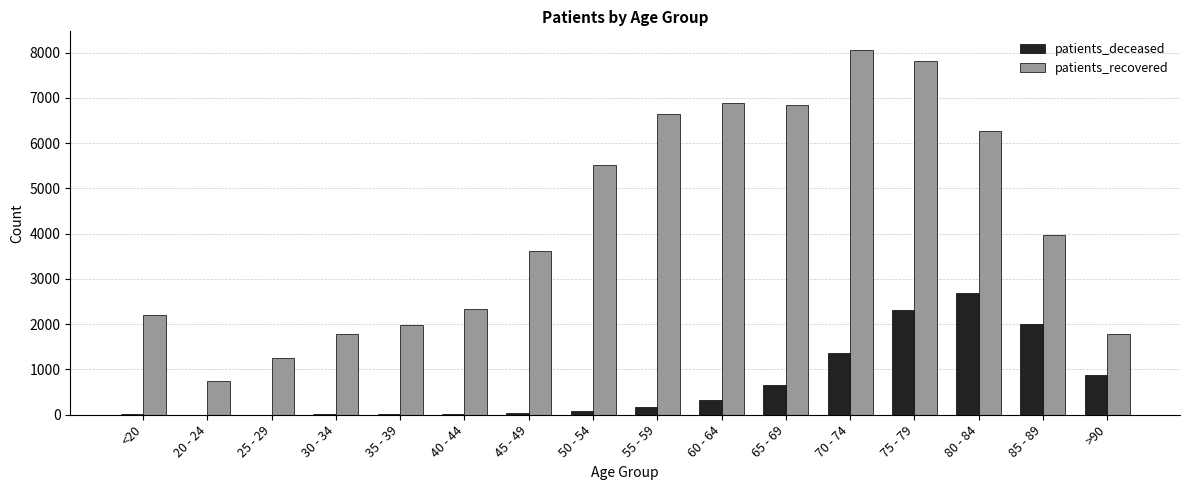

Which series has the widest spread of values?

patients_recovered